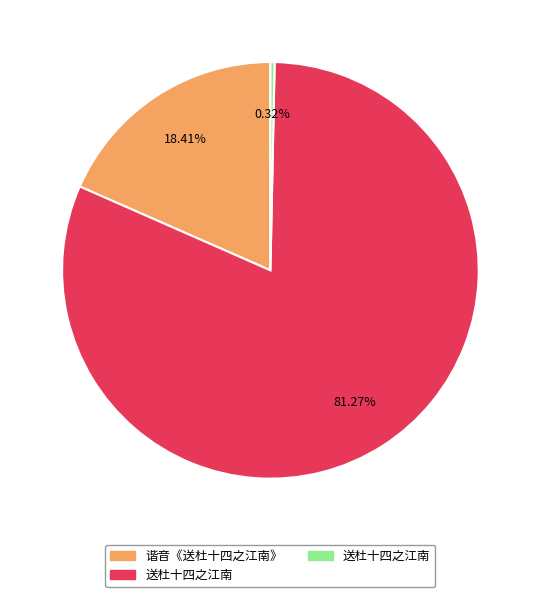

Is there any slice that represents more than half of the pie?

Yes